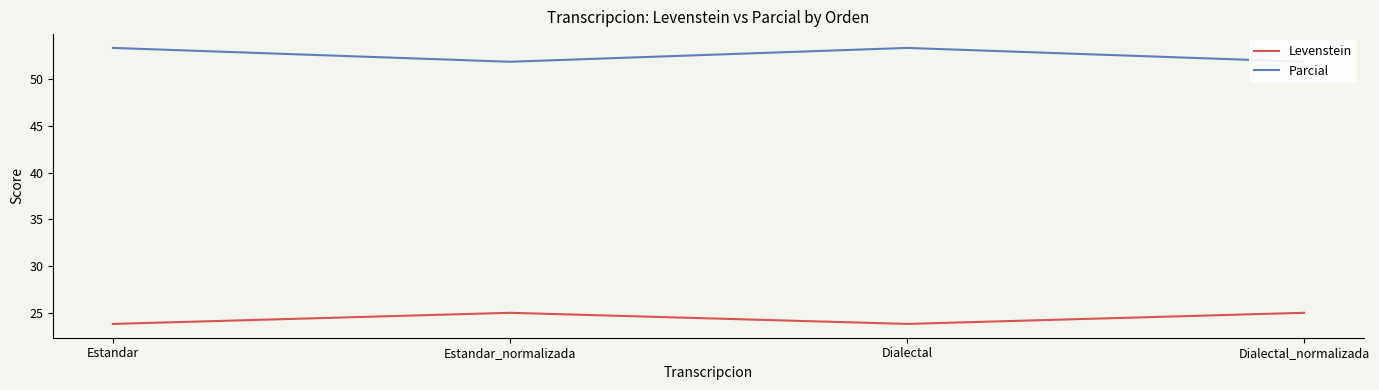

What is the difference between the Parcial values at Dialectal and Dialectal_normalizada?

1.5